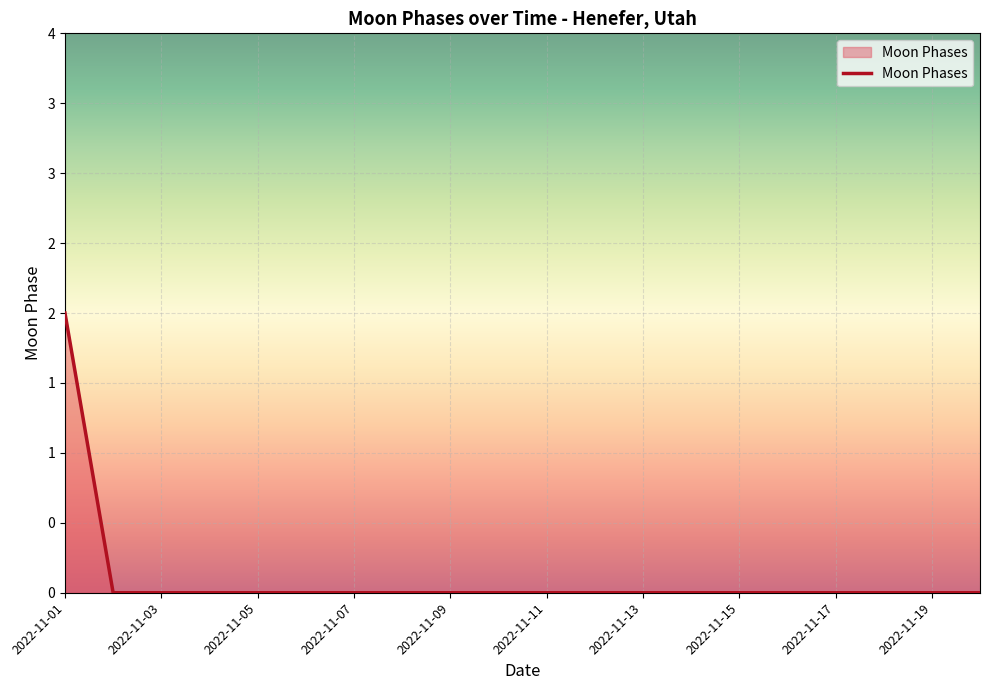

Reading right to left, extract all data points from this chart.

0	0	0	0	0	0	0	0	0	0	0	0	0	0	0	0	0	0	0	2